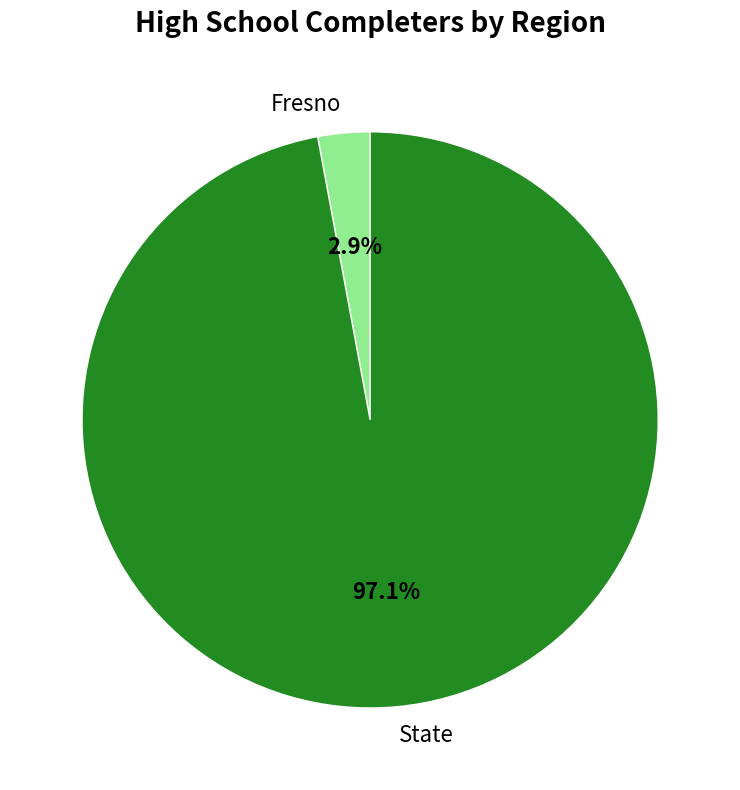

To the nearest percent, what is the average slice percentage?

50%